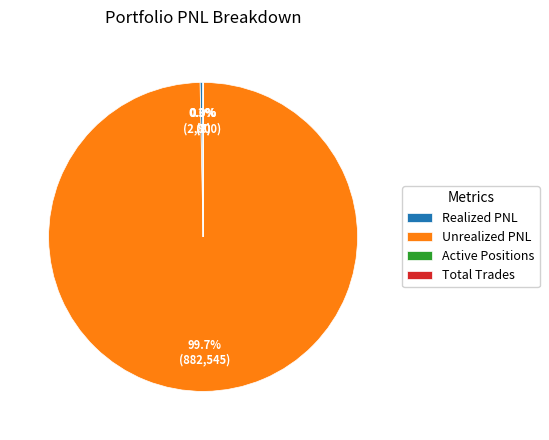

Which slice is the largest?

Unrealized PNL